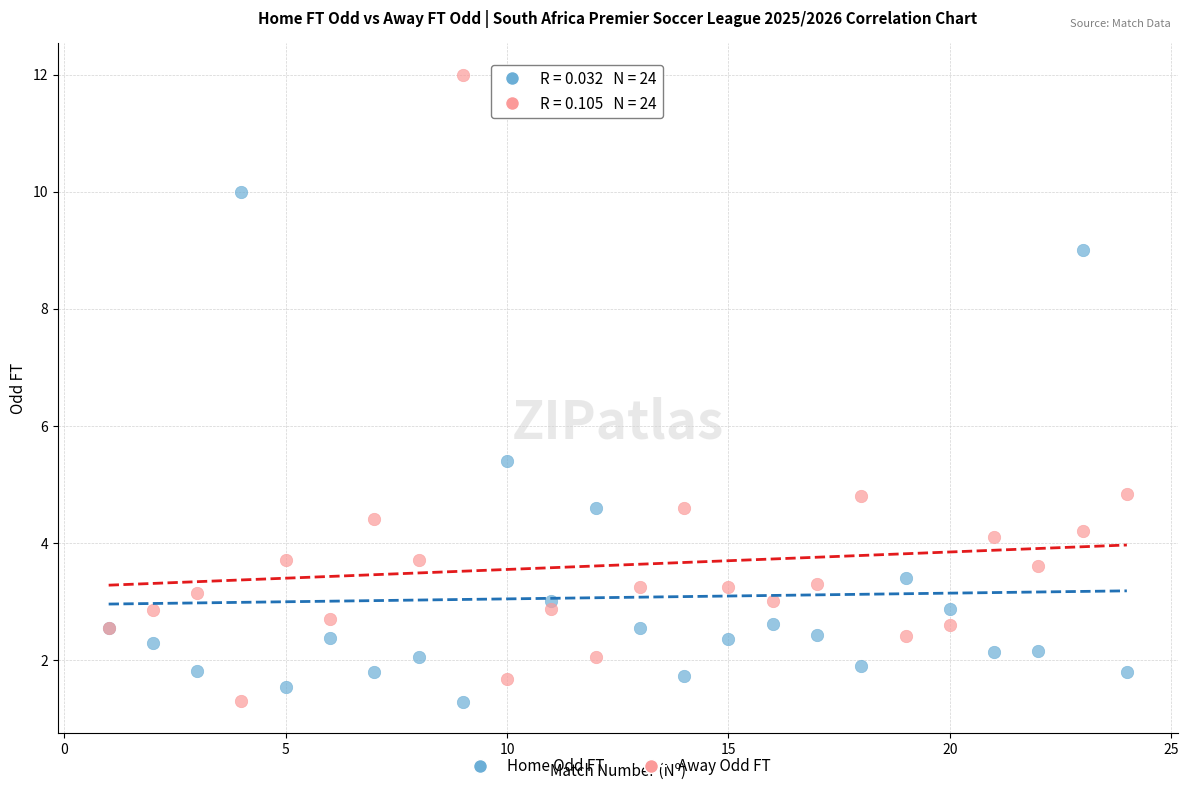

In the Away Odd FT series, what Y value is closest to 6?

4.8